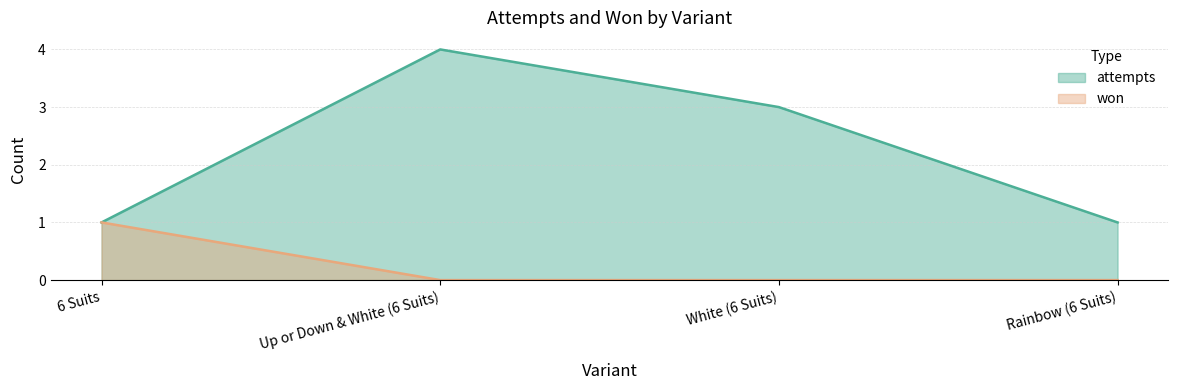

What is the spread (max minus min) of values at Rainbow (6 Suits)?

1